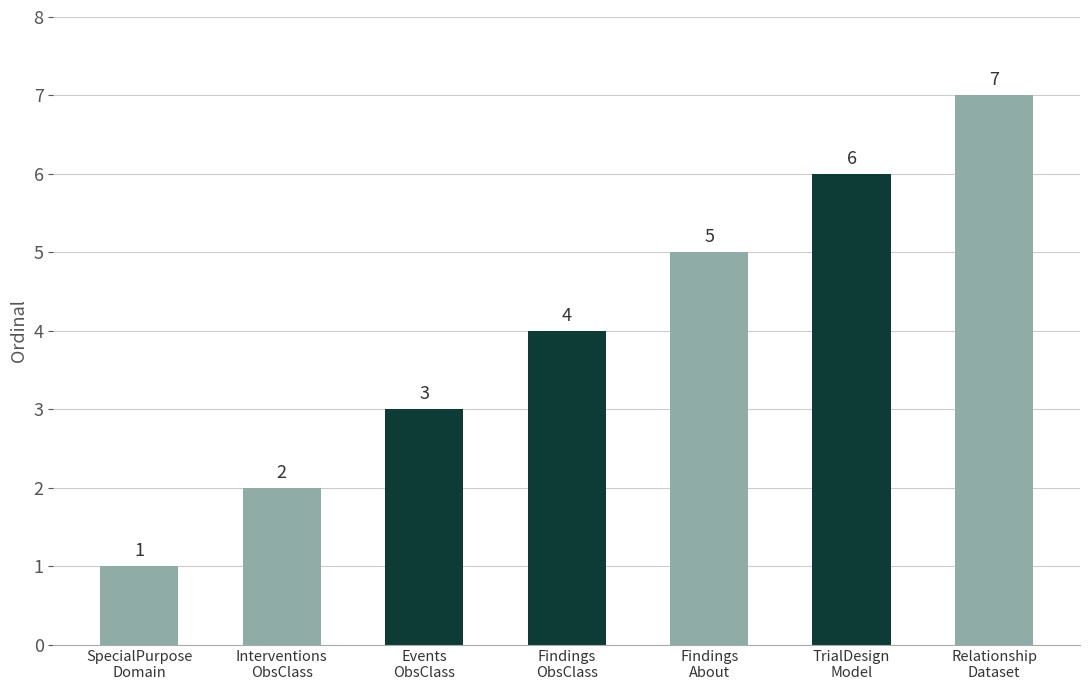

The value at Findings
About is 8. True or false?

False